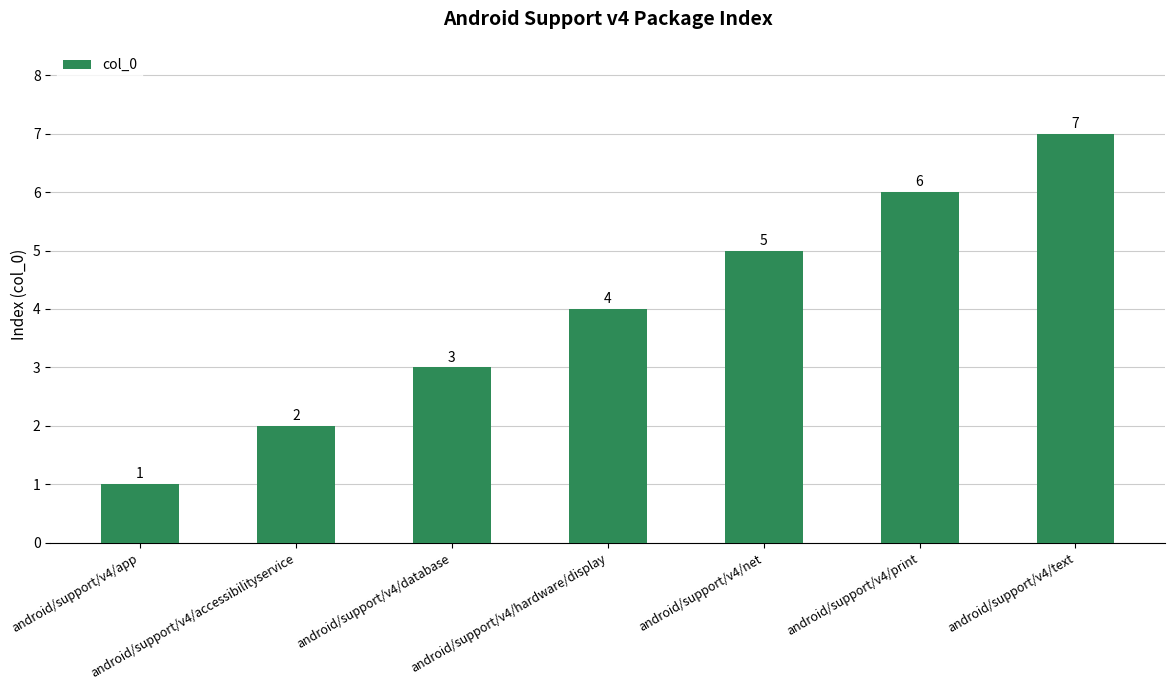

Count the values in the range 2 to 6.

5